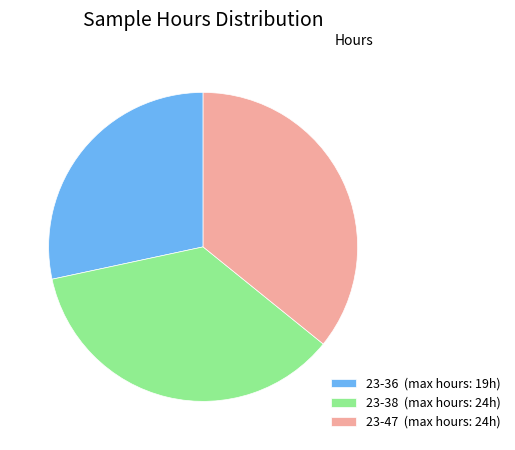

The 23-38 slice represents 36% of the pie. True or false?

True